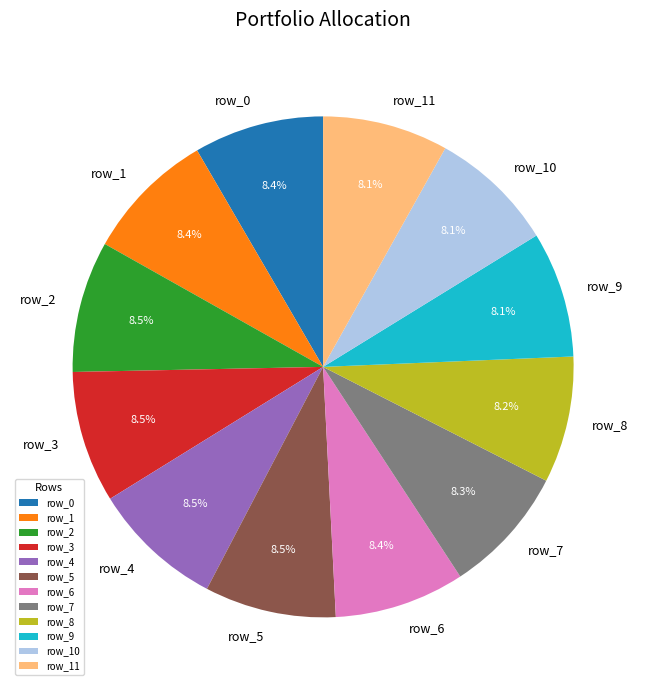

Is there any slice that represents more than half of the pie?

No